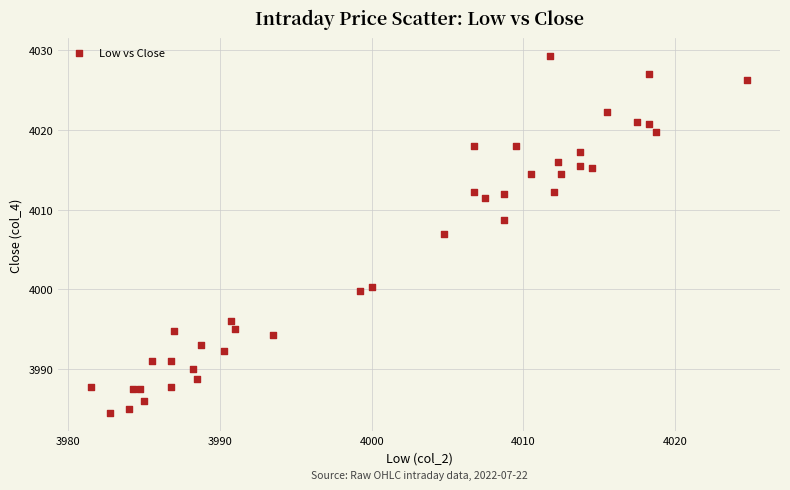

What is the range of X values (max minus min)?

43.2